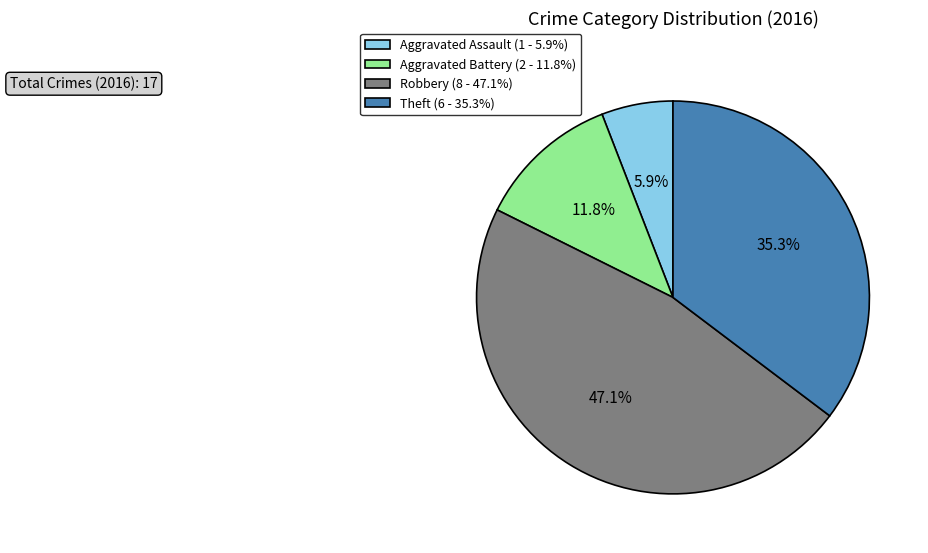

What is the largest slice in the pie chart?

Robbery